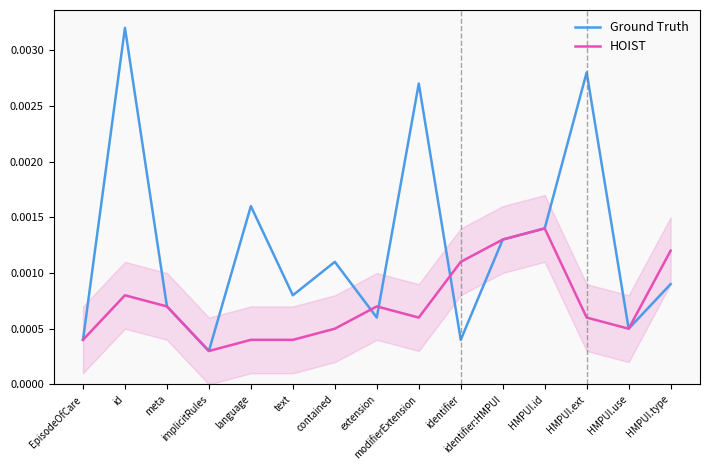

List the series in order of their peak value, highest first.

Ground Truth, HOIST